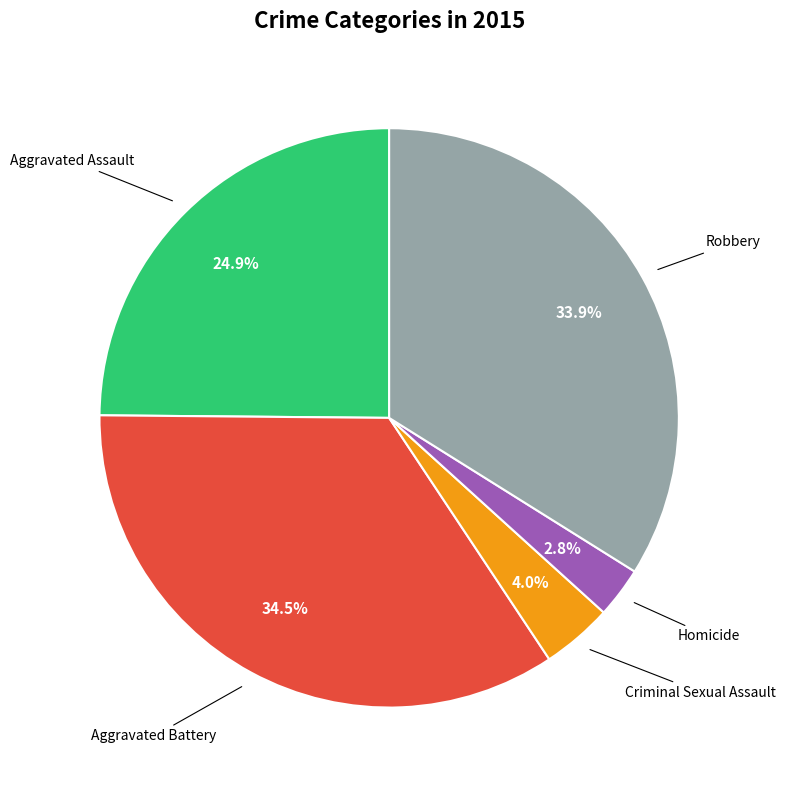

Is there any slice that represents more than half of the pie?

No